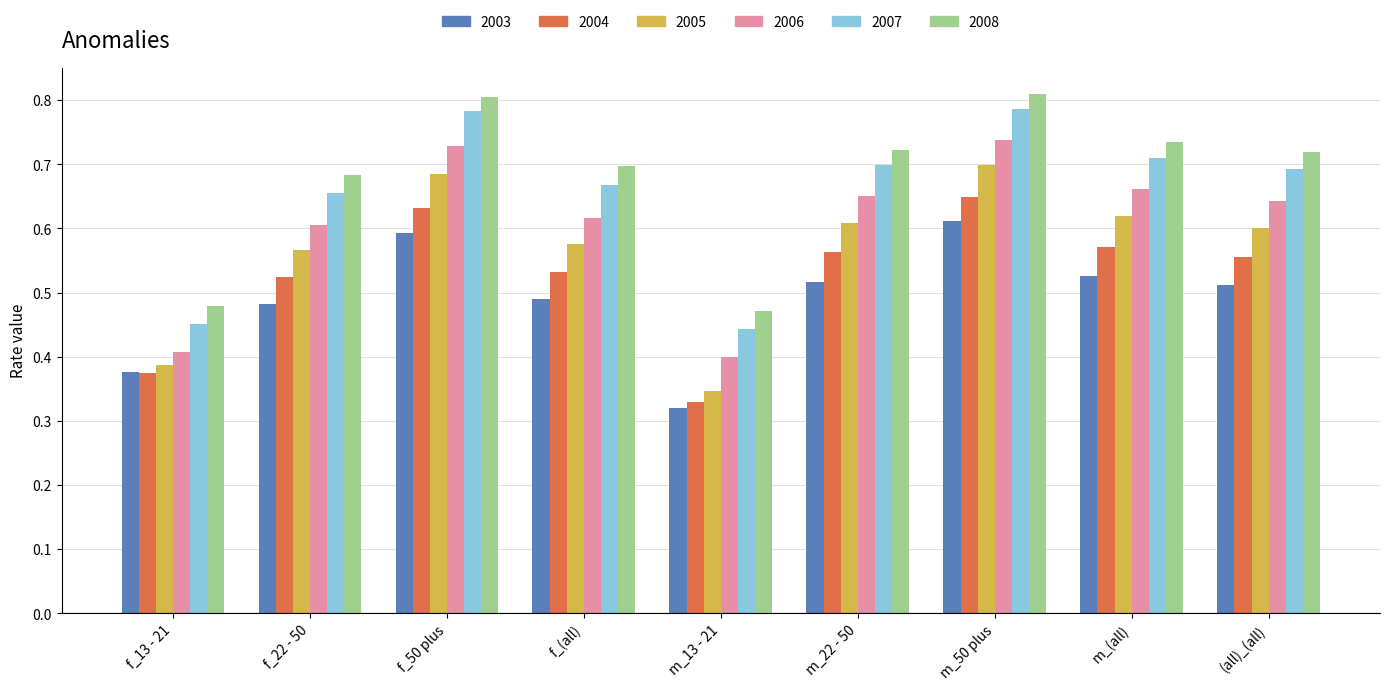

True or false: 2006 has a value of 0.6 at f_13 - 21.

False